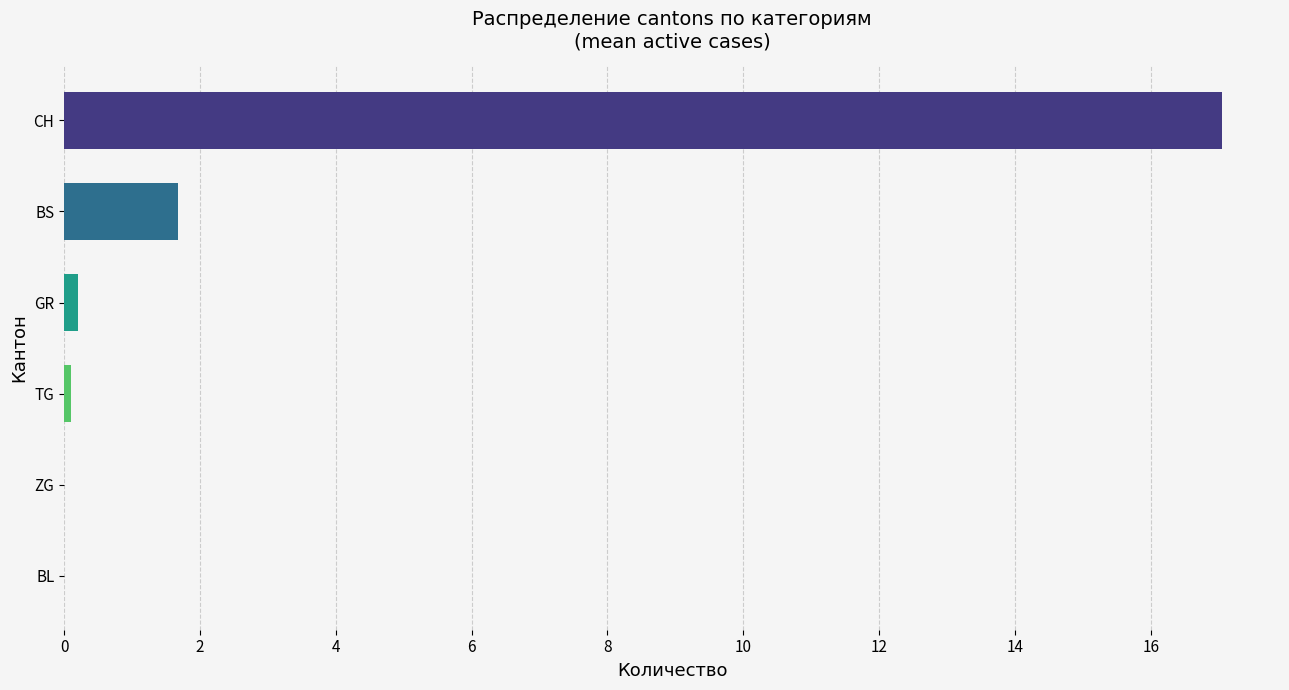

At which label does CH first exceed 15?

CH